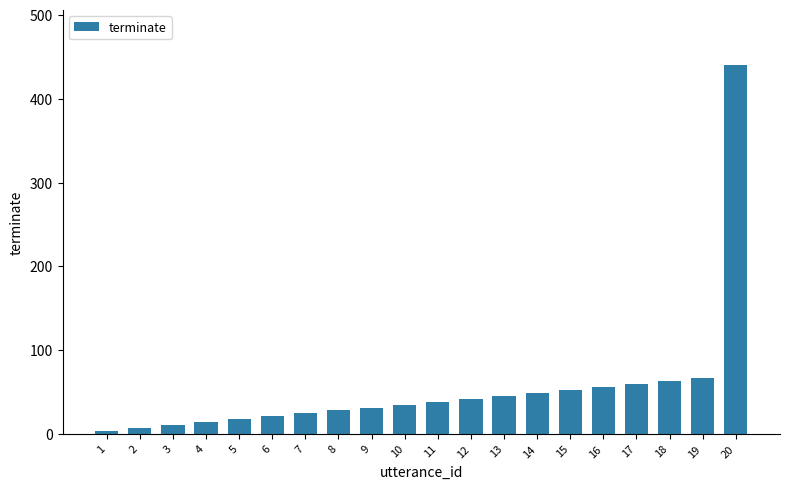

Which category has the highest value across all series?

20